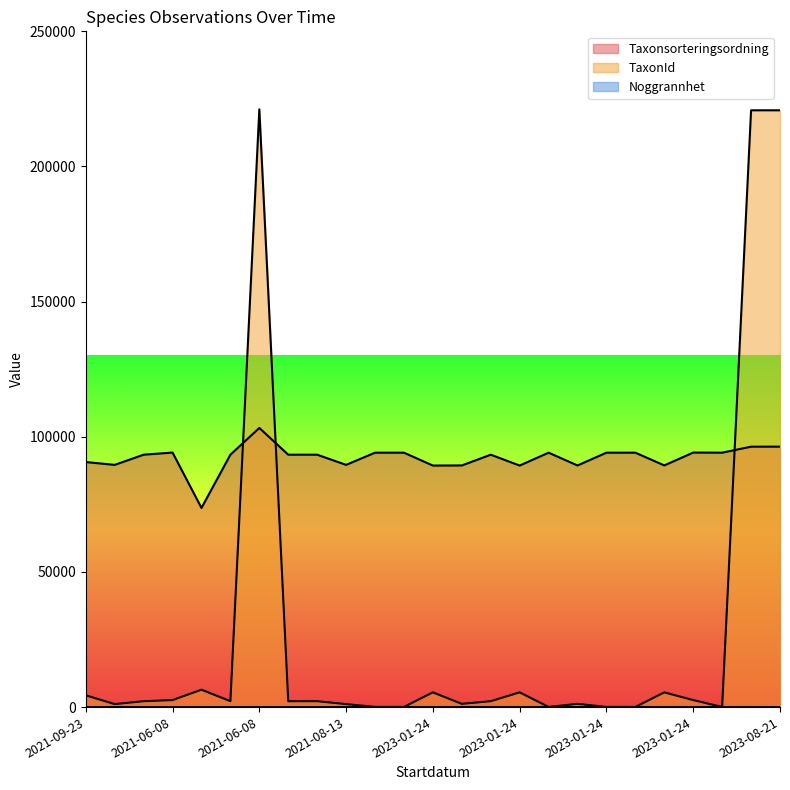

Does the chart display data point markers on the line(s)?

No